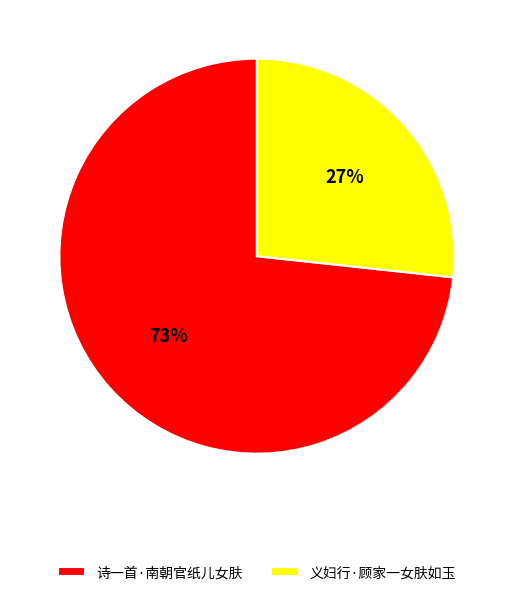

To the nearest percent, what is the average slice percentage?

50%